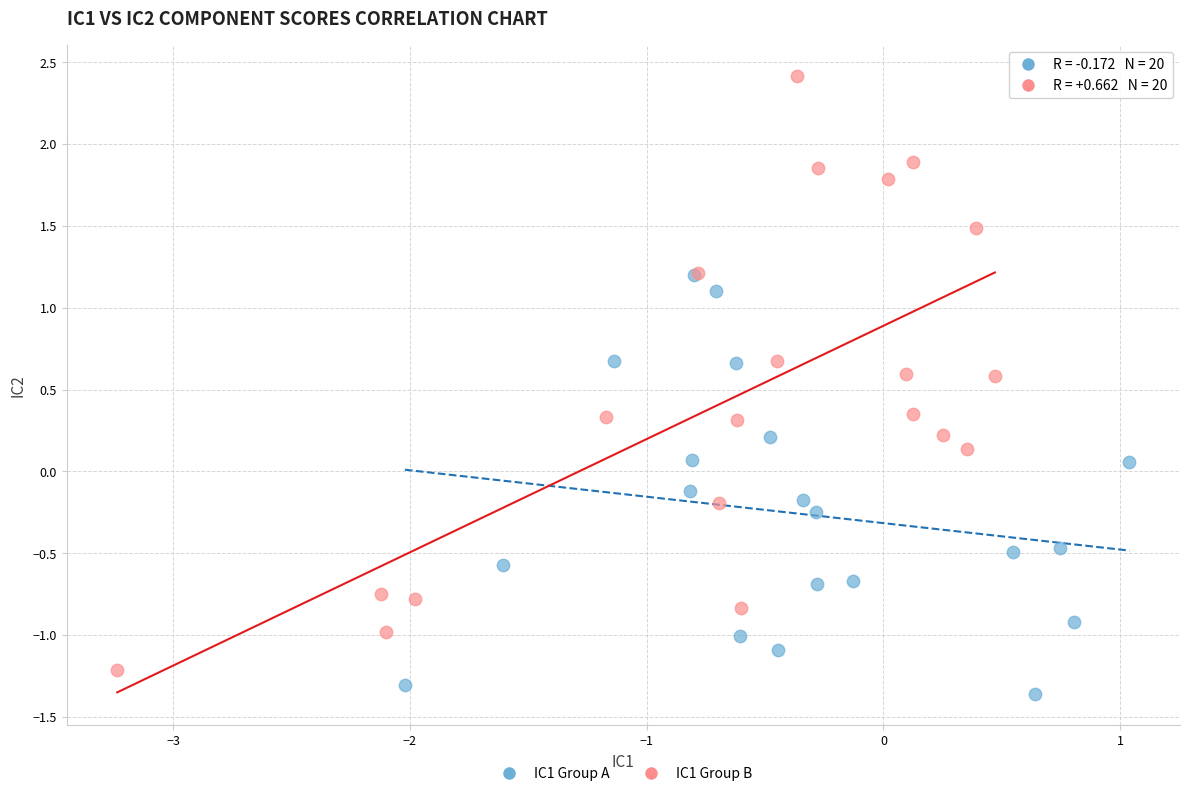

Which series has the largest Y range (max minus min)?

IC1 Group B